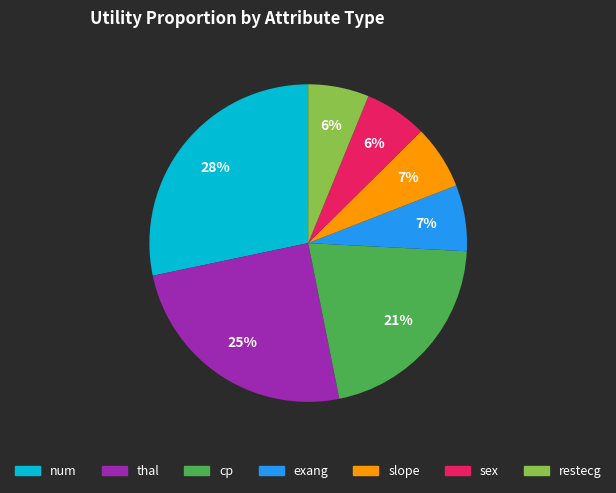

To the nearest percent, what portion does restecg represent?

6%